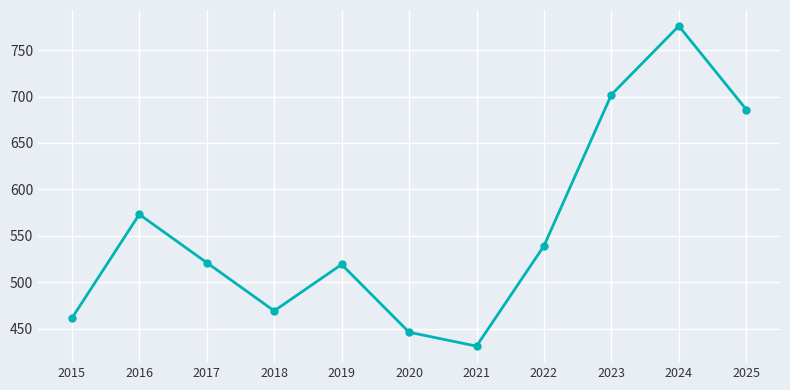

The chart shows a value of 469 at 2018. True or false?

True